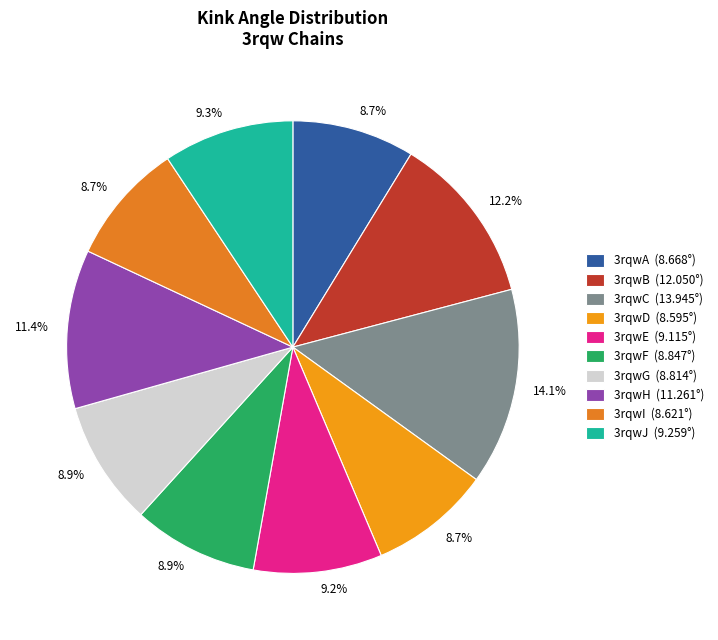

Does any single category account for the majority?

No